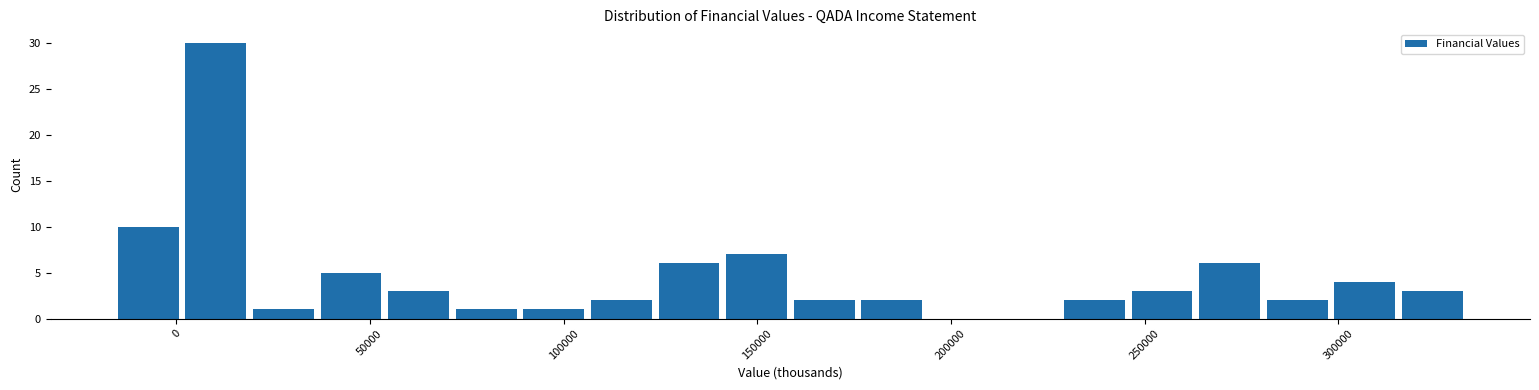

Around what value on the x-axis is the tallest bar? Give the approximate position of its centre, as read against the axis.

10000